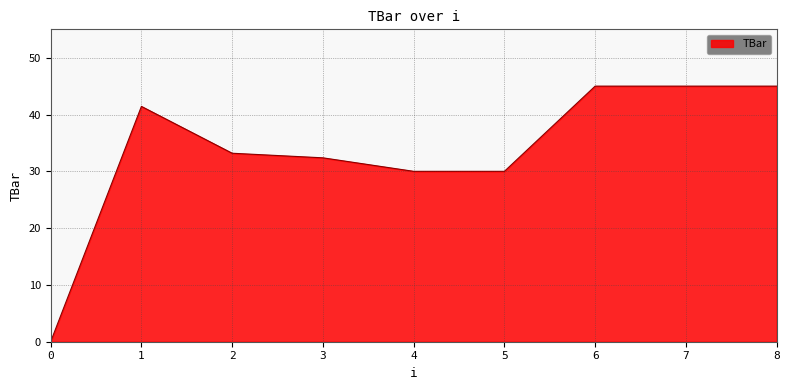

Reading right to left, what are all the values shown in this chart?

8=45.0	7=45.0	6=45.0	5=30.0	4=30.0	3=32.4	2=33.2	1=41.4	0=0.0